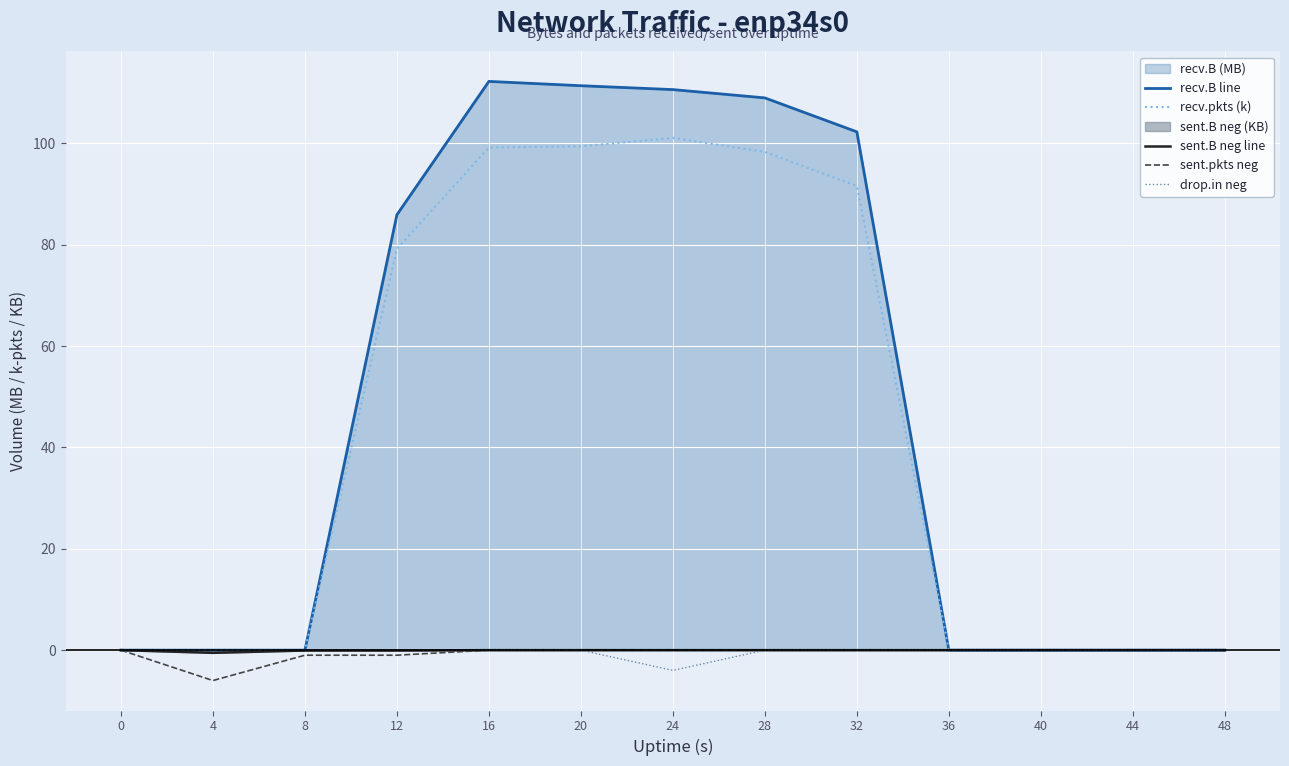

Reading left to right, transcribe all the data shown in this chart.

recv.B line: 0=0.0	4=0.0	8=0.0	12=85.9	16=112.2	20=111.4	24=110.6	28=109.0	32=102.3	36=0.0	40=0.0	44=0.0	48=0.0
recv.pkts (k): 0=0.0	4=0.0	8=0.0	12=79.2	16=99.2	20=99.4	24=101.1	28=98.3	32=91.6	36=0.0	40=0.0	44=0.0	48=0.0
sent.B neg line: 0=0.0	4=-0.5	8=-0.1	12=-0.1	16=0.0	20=0.0	24=0.0	28=0.0	32=0.0	36=0.0	40=0.0	44=0.0	48=0.0
sent.pkts neg: 0=0.0	4=-6.0	8=-1.0	12=-1.0	16=0.0	20=0.0	24=0.0	28=0.0	32=0.0	36=0.0	40=0.0	44=0.0	48=0.0
drop.in neg: 0=0.0	4=0.0	8=0.0	12=0.0	16=0.0	20=0.0	24=-4.0	28=0.0	32=0.0	36=0.0	40=0.0	44=0.0	48=0.0